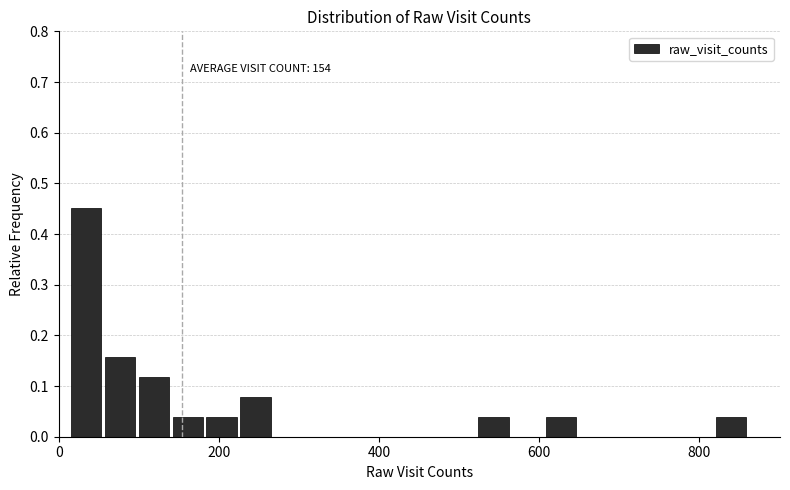

Around what value on the x-axis is the tallest bar? Give the approximate position of its centre, as read against the axis.

40